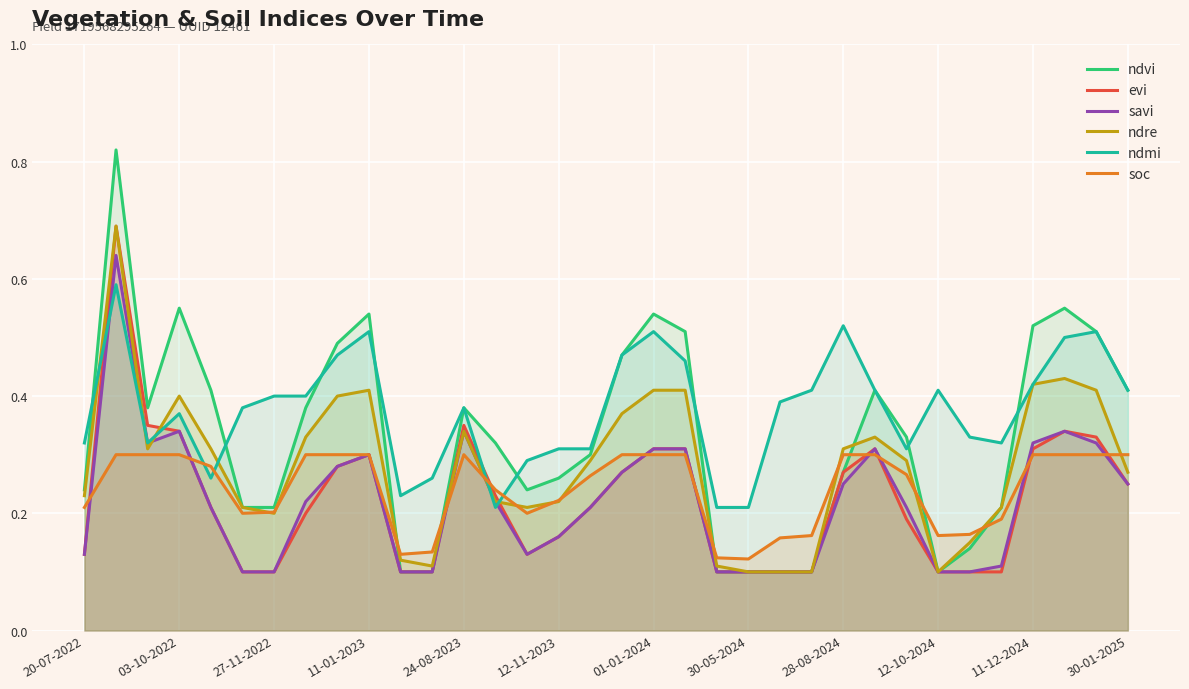

Which series has the largest total across all categories?

ndmi